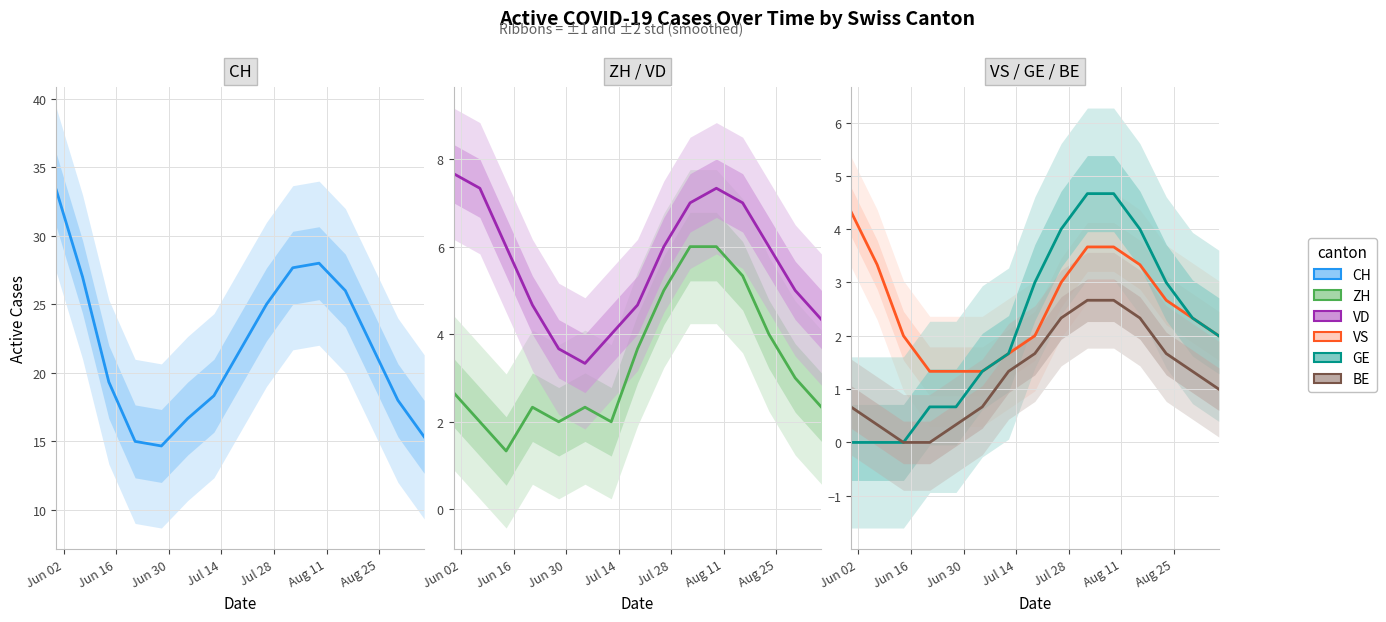

True or false: ZH and BE intersect in this chart.

False